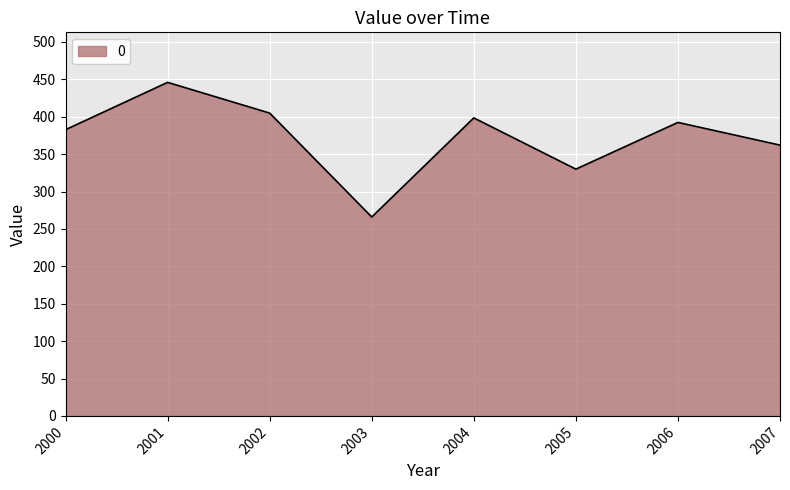

List the labels in order of value, smallest first.

2003, 2005, 2007, 2000, 2006, 2004, 2002, 2001